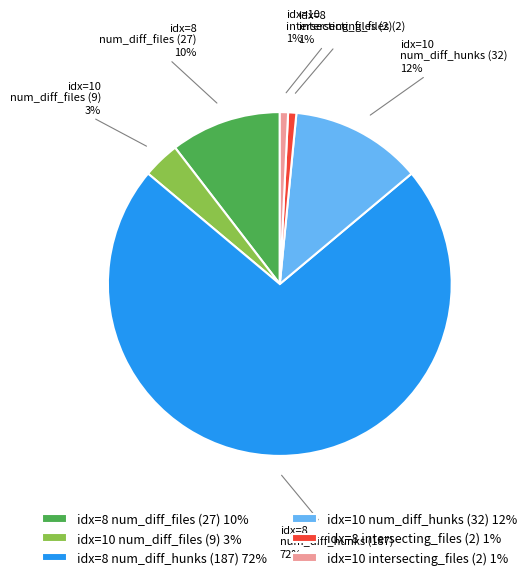

Between idx=8 num_diff_hunks (187) 72% and idx=10 num_diff_hunks (32) 12%, which is larger?

idx=8 num_diff_hunks (187) 72%